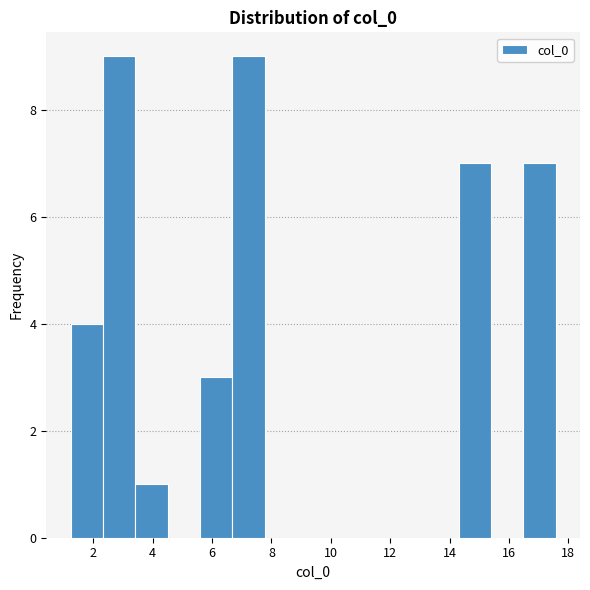

Reading left to right, list every bar in this chart as the range it spans on the x-axis followed by its height. Neither the bar edges nor the heights are printed on the chart, so give them approximately, as read against the axes.

1.2 to 2.4: 4
2.4 to 3.4: 9
3.4 to 4.6: 1
4.6 to 5.6: 0
5.6 to 6.6: 3
6.6 to 7.8: 9
7.8 to 8.8: 0
8.8 to 10.0: 0
10.0 to 11.0: 0
11.0 to 12.2: 0
12.2 to 13.2: 0
13.2 to 14.4: 0
14.4 to 15.4: 7
15.4 to 16.4: 0
16.4 to 17.6: 7